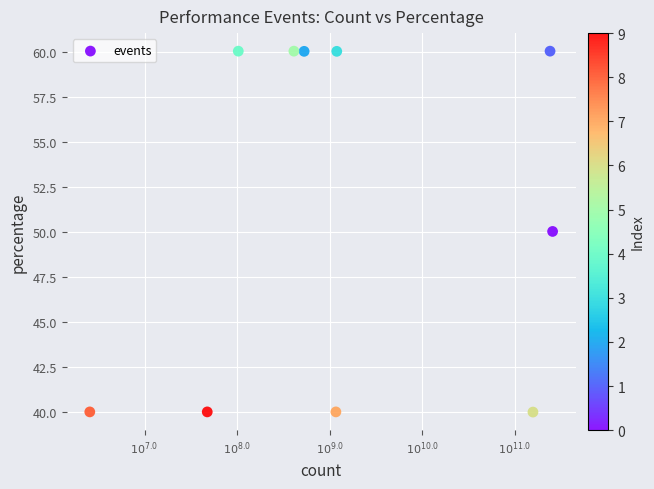

What is the range of Y values (max minus min)?

20.0